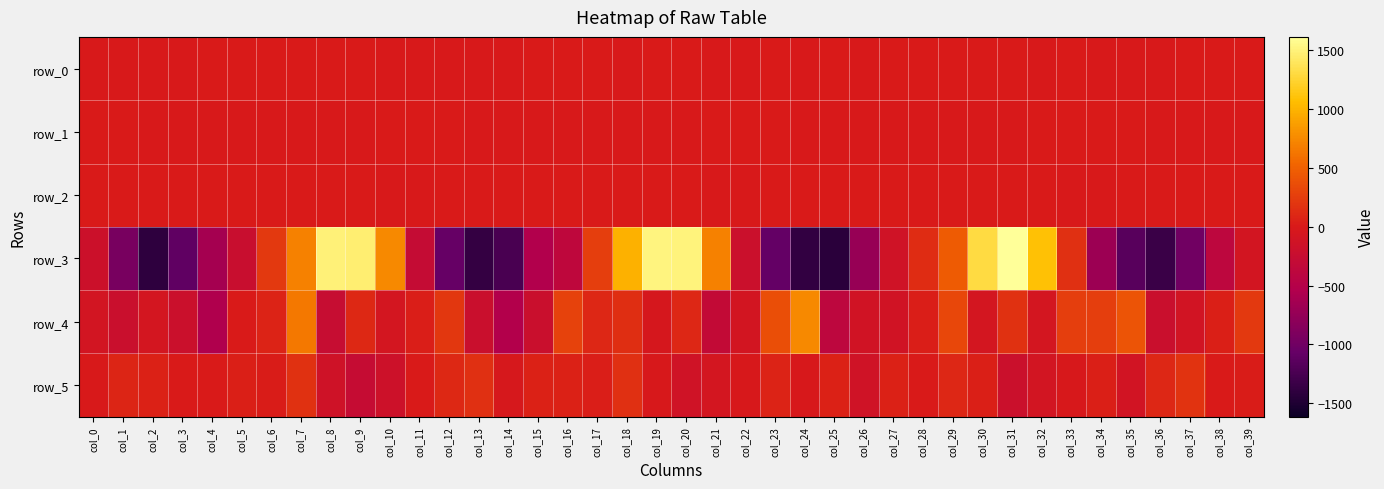

What is the spread (max minus min) of values at col_36?

1421.4